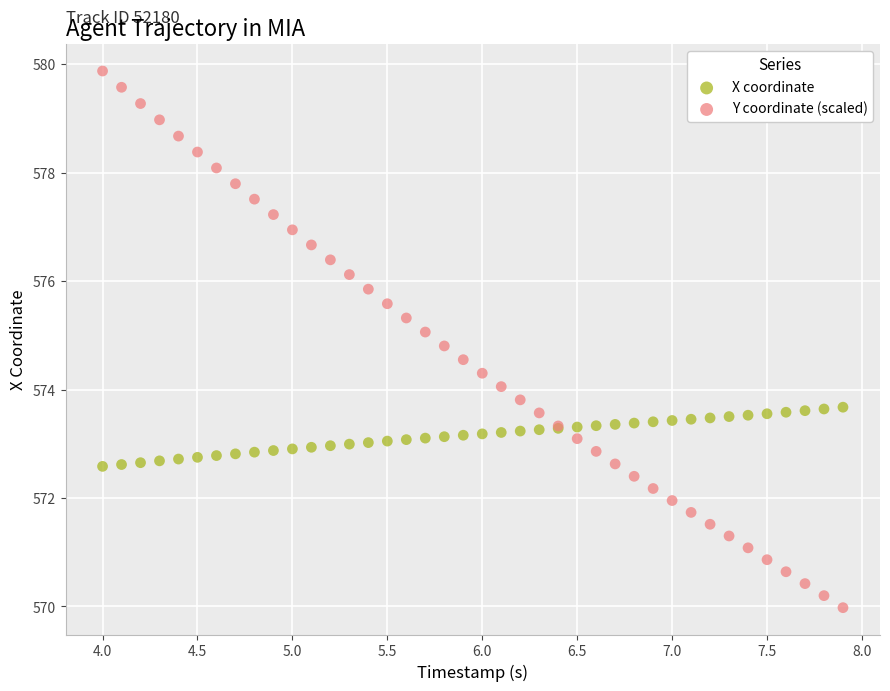

Which series contains the highest Y value?

Y coordinate (scaled)